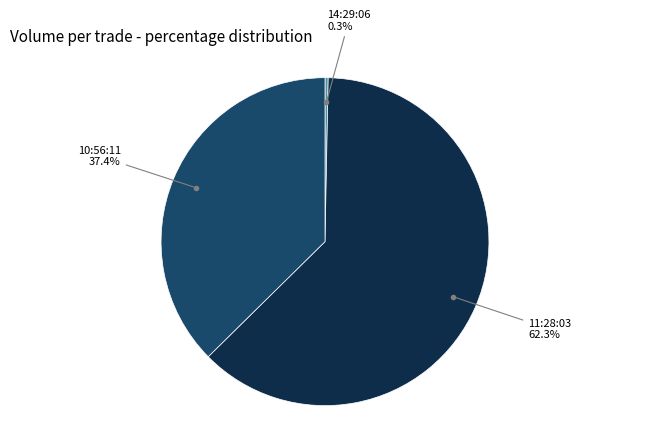

Is there any slice that represents more than half of the pie?

Yes